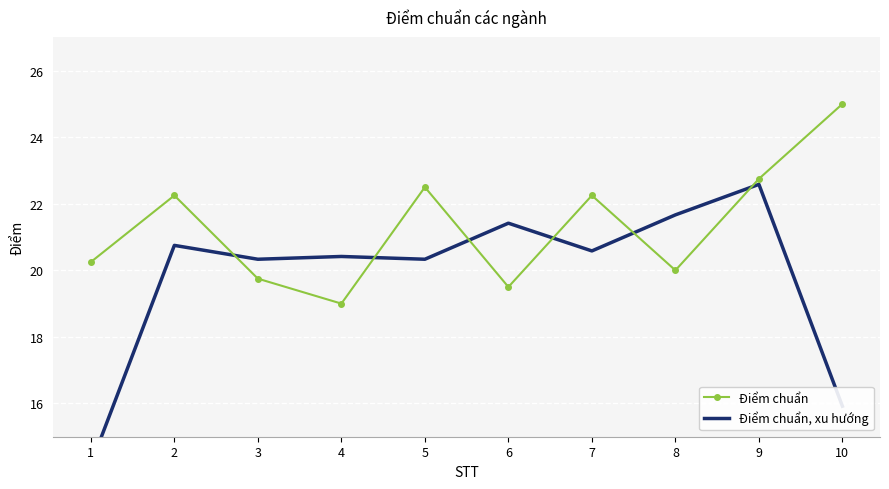

List the labels in order of Điểm chuẩn, xu hướng value, smallest first.

1, 10, 3, 5, 4, 7, 2, 6, 8, 9